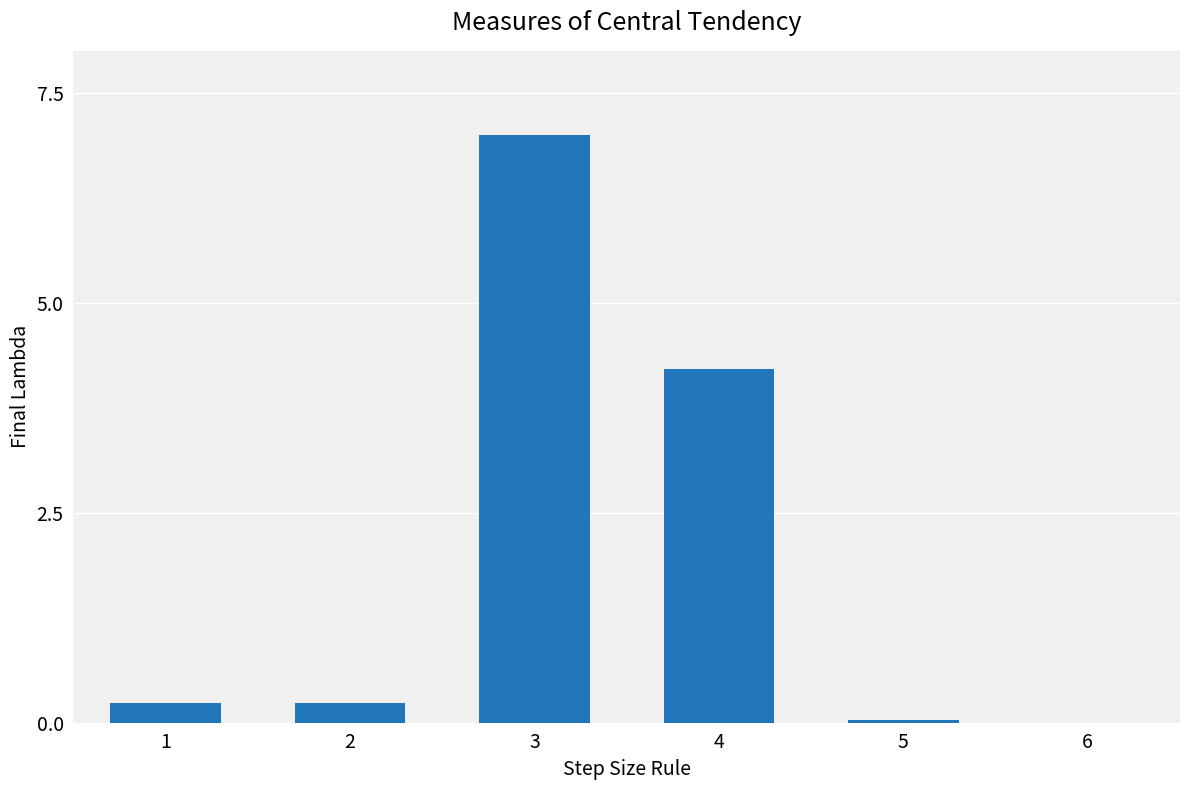

At which label is the value closest to 3?

4